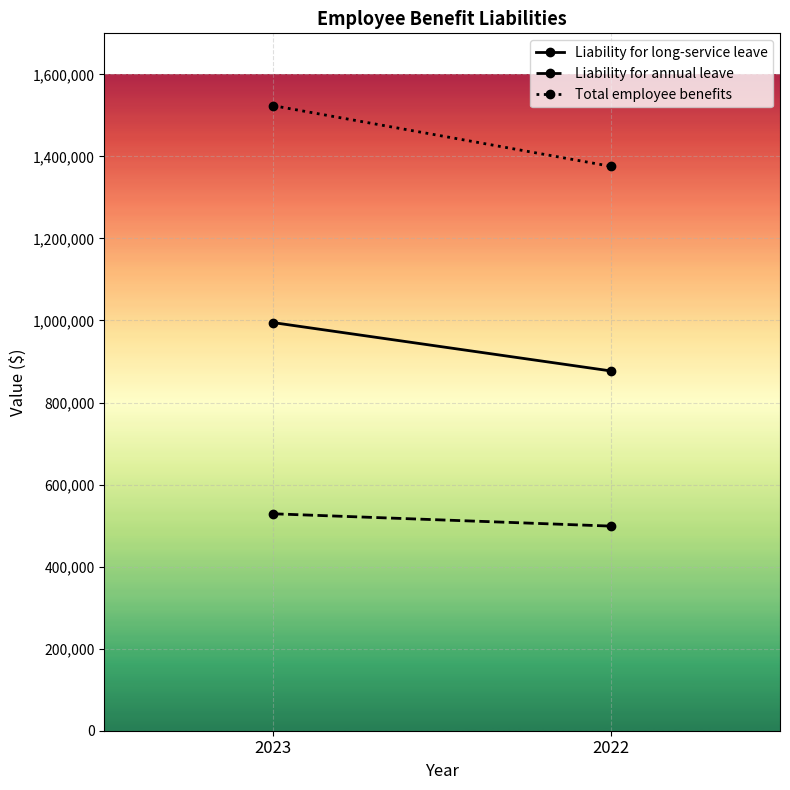

Is it true that Liability for long-service leave equals 876911 at 2022?

True